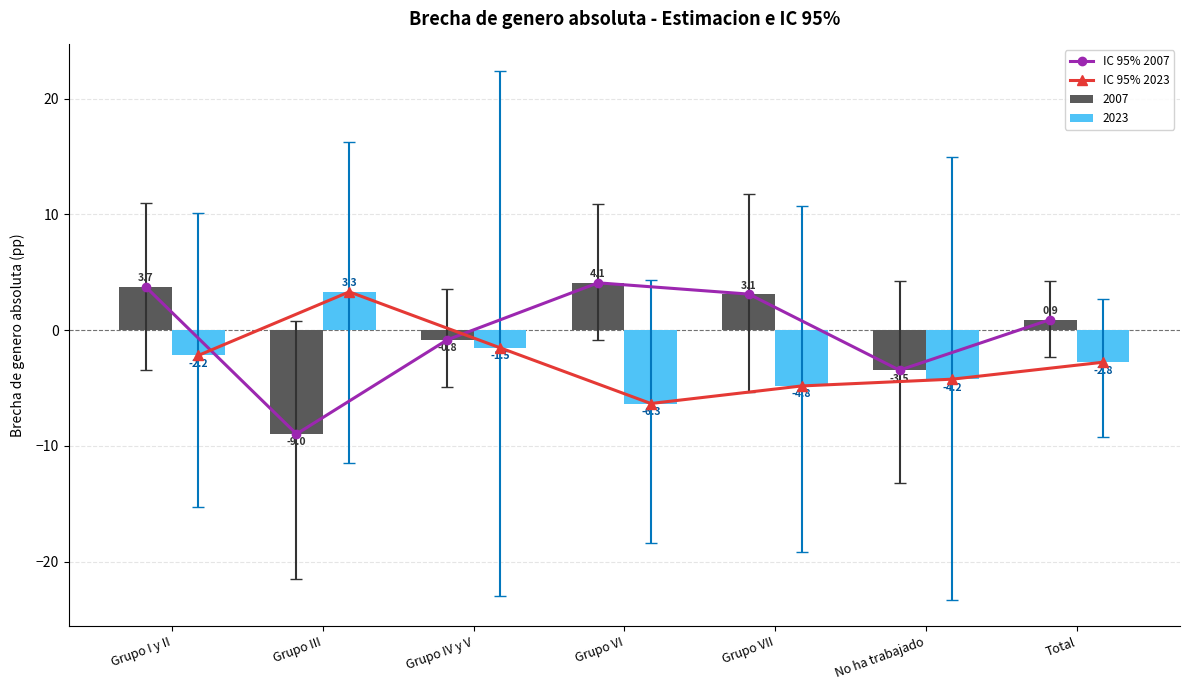

At which category is the sum across all series the highest?

Grupo I y II